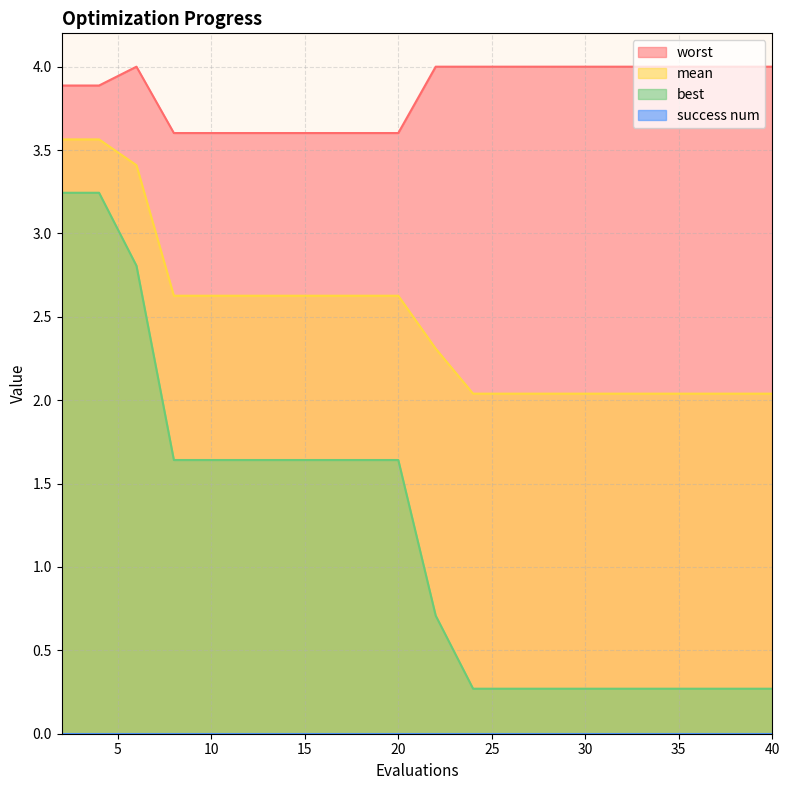

What is the smallest value displayed?

0.0